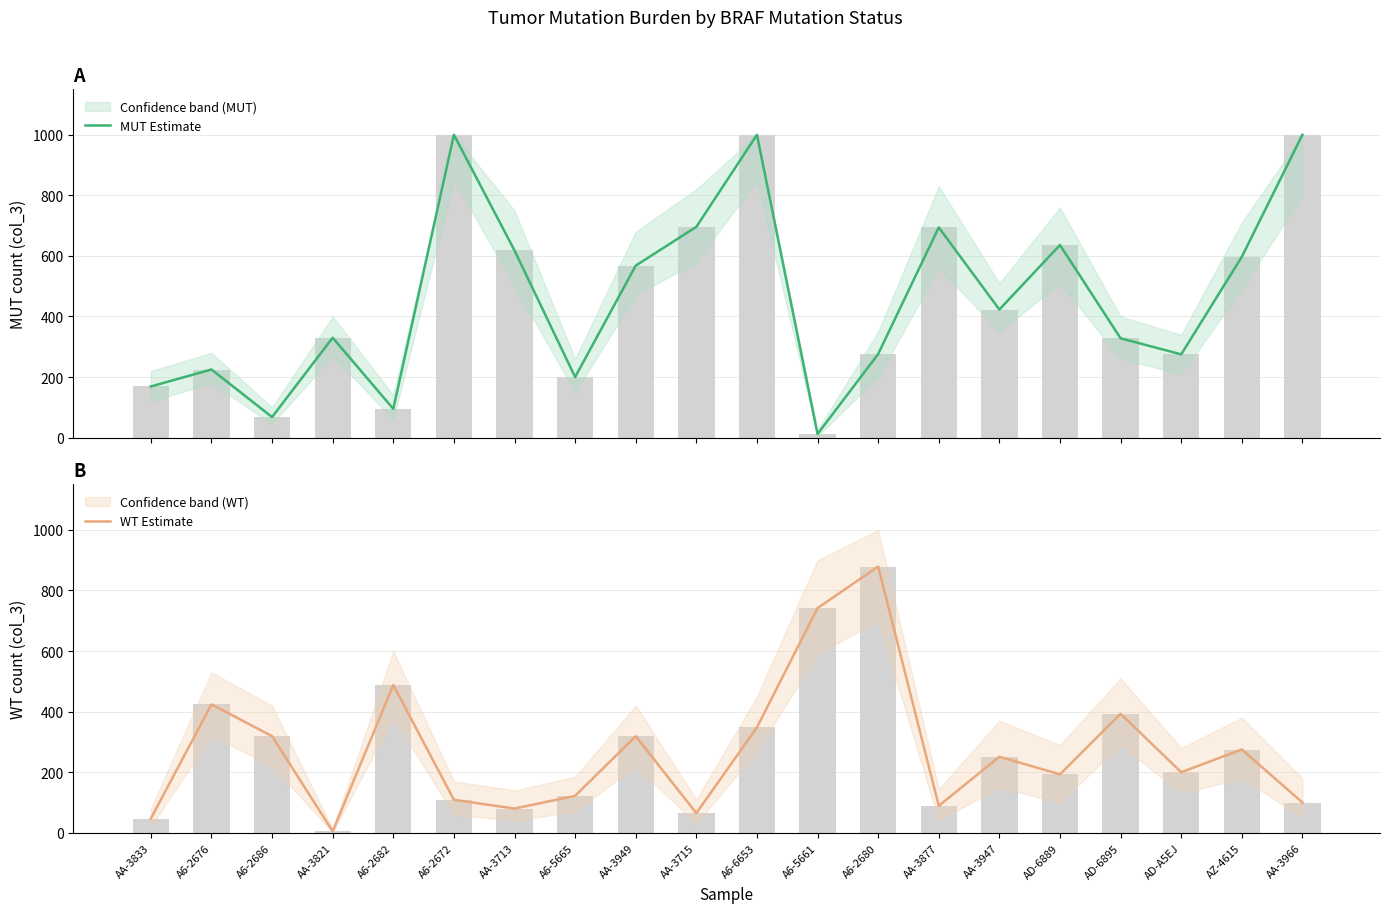

At which category does the chart reach its minimum across all series?

AA-3821